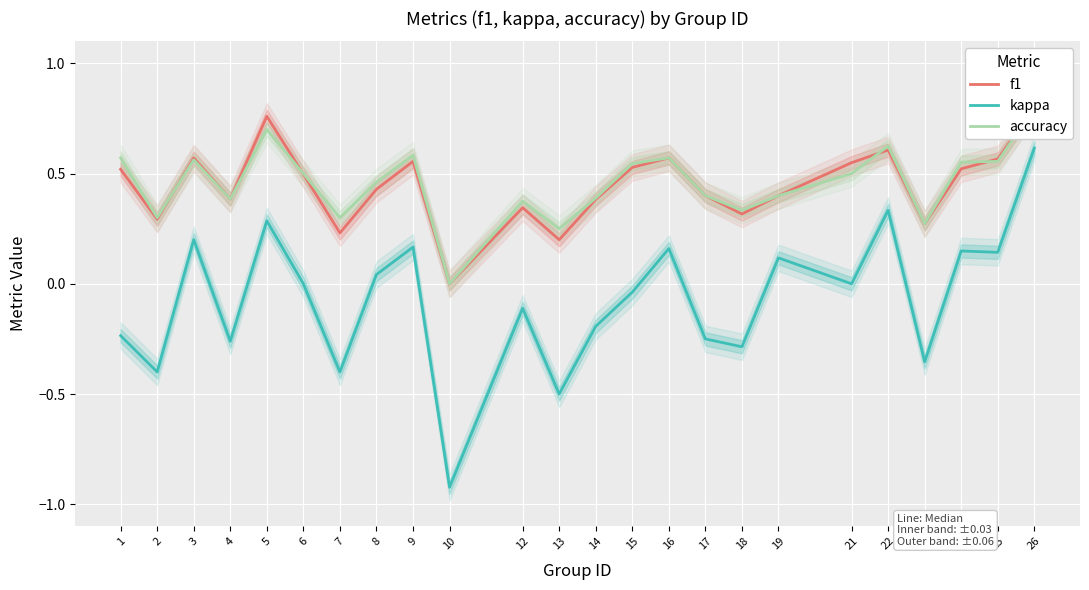

What is the value of the f1 point at the 14th from the left?

0.5